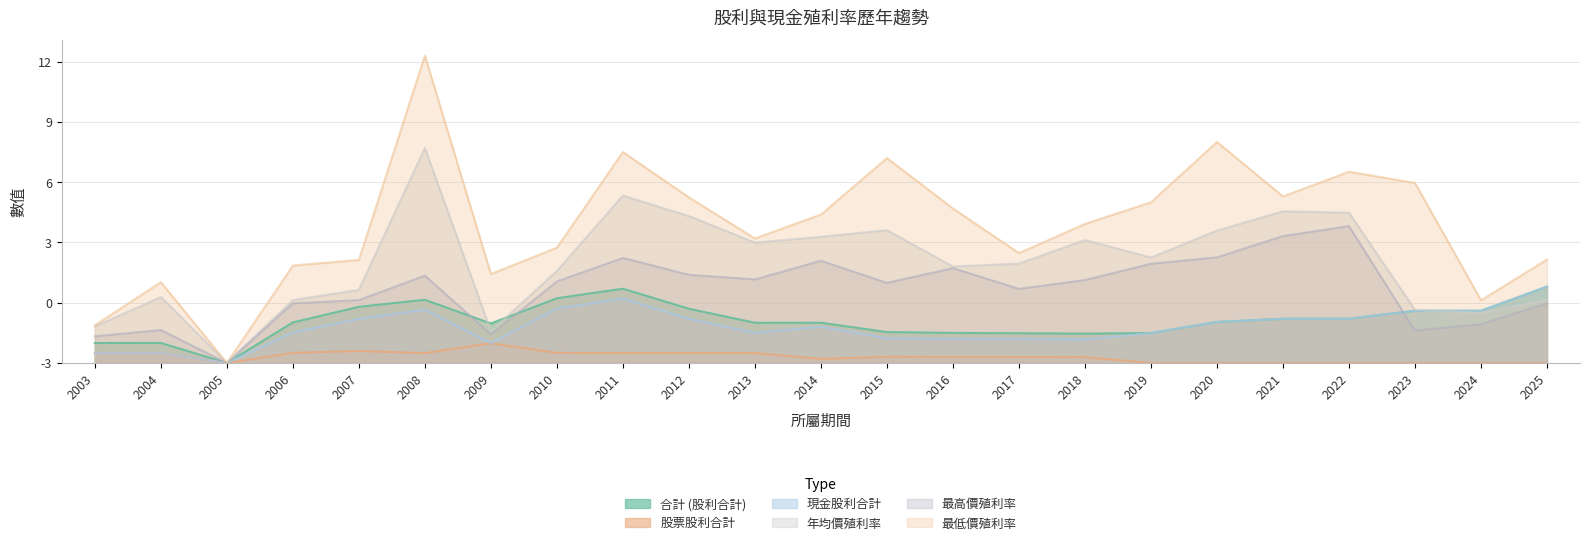

Which category has the lowest value in the 現金股利合計 series?

2005